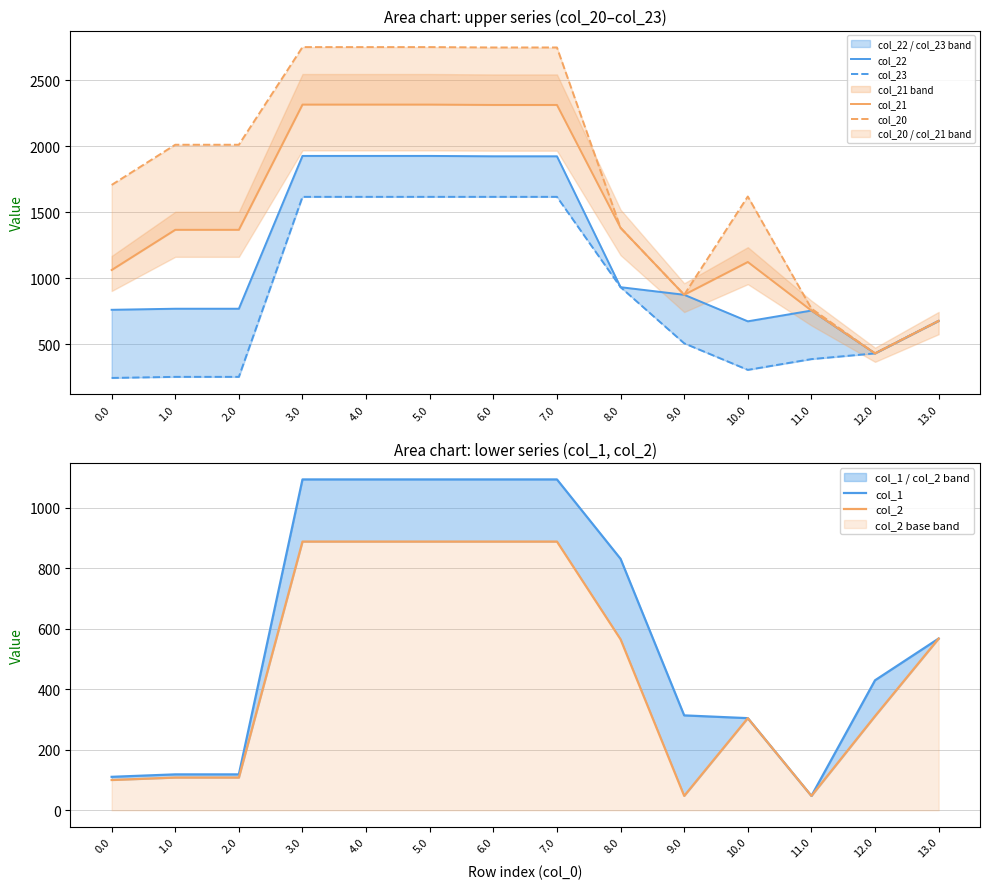

Reading left to right, list all the values displayed in this chart.

col_22: 0.0=759.7	1.0=767.8	2.0=767.8	3.0=1926.2	4.0=1926.2	5.0=1926.2	6.0=1923.4	7.0=1923.4	8.0=931.1	9.0=873.6	10.0=672.4	11.0=753.9	12.0=429.5	13.0=675.9
col_23: 0.0=243.3	1.0=251.4	2.0=251.4	3.0=1616.0	4.0=1616.0	5.0=1616.0	6.0=1616.0	7.0=1616.0	8.0=931.1	9.0=505.6	10.0=304.4	11.0=385.9	12.0=429.5	13.0=675.9
col_21: 0.0=1061.3	1.0=1366.1	2.0=1366.1	3.0=2315.4	4.0=2315.4	5.0=2315.4	6.0=2312.6	7.0=2312.6	8.0=1380.9	9.0=873.6	10.0=1122.1	11.0=753.9	12.0=429.5	13.0=675.9
col_20: 0.0=1706.1	1.0=2010.9	2.0=2010.9	3.0=2751.1	4.0=2751.1	5.0=2751.1	6.0=2748.3	7.0=2748.3	8.0=1380.9	9.0=873.6	10.0=1618.5	11.0=768.7	12.0=429.5	13.0=675.9
col_1: 0.0=110.5	1.0=118.6	2.0=118.6	3.0=1093.3	4.0=1093.3	5.0=1093.3	6.0=1093.3	7.0=1093.3	8.0=830.9	9.0=313.5	10.0=304.4	11.0=47.5	12.0=429.5	13.0=567.4
col_2: 0.0=100.0	1.0=108.1	2.0=108.1	3.0=887.9	4.0=887.9	5.0=887.9	6.0=887.9	7.0=887.9	8.0=564.9	9.0=47.5	10.0=304.4	11.0=47.5	12.0=311.2	13.0=567.4